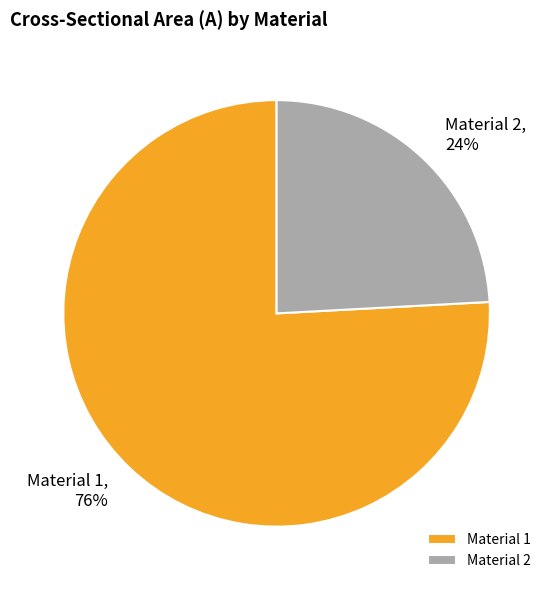

To the nearest percent, what is the difference between the largest and smallest slice percentages?

52%